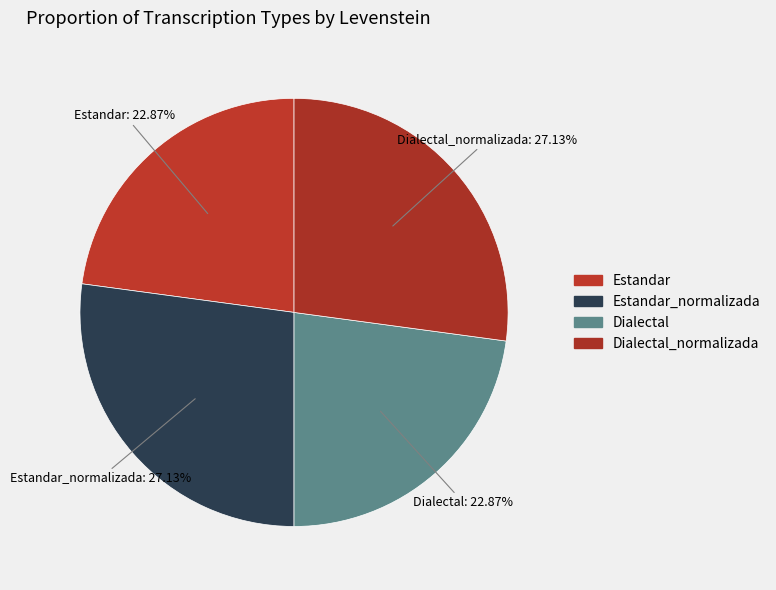

How many segments does this pie chart have?

4